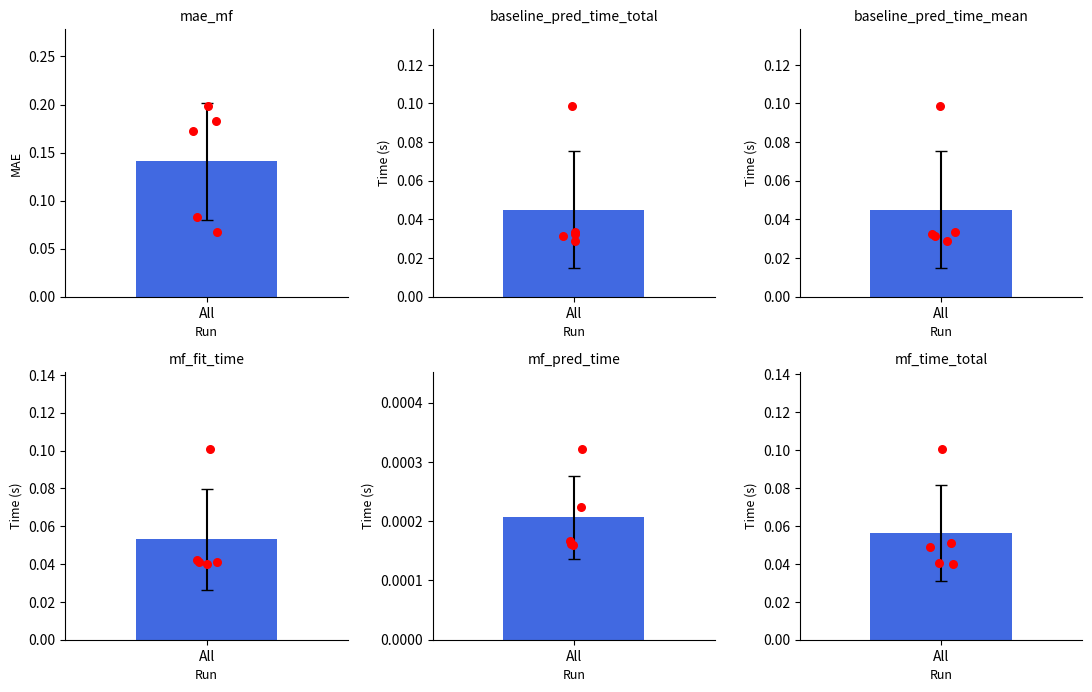

What are all the series names shown in the legend?

mae_mf, baseline_pred_time_total, baseline_pred_time_mean, mf_fit_time, mf_pred_time, mf_time_total